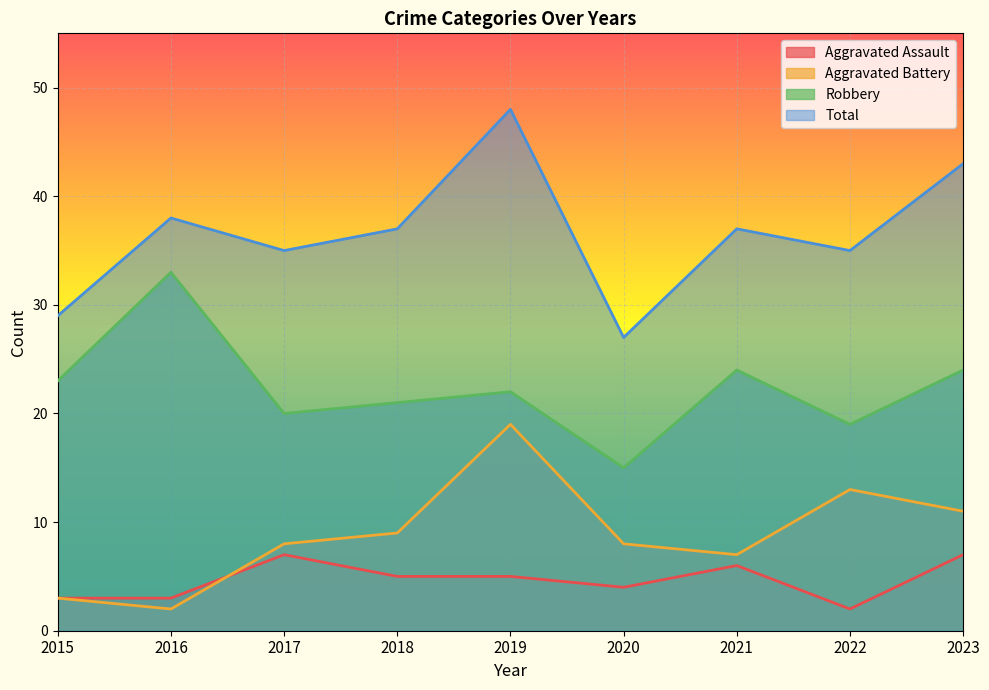

At which label does Aggravated Battery reach its minimum?

2016